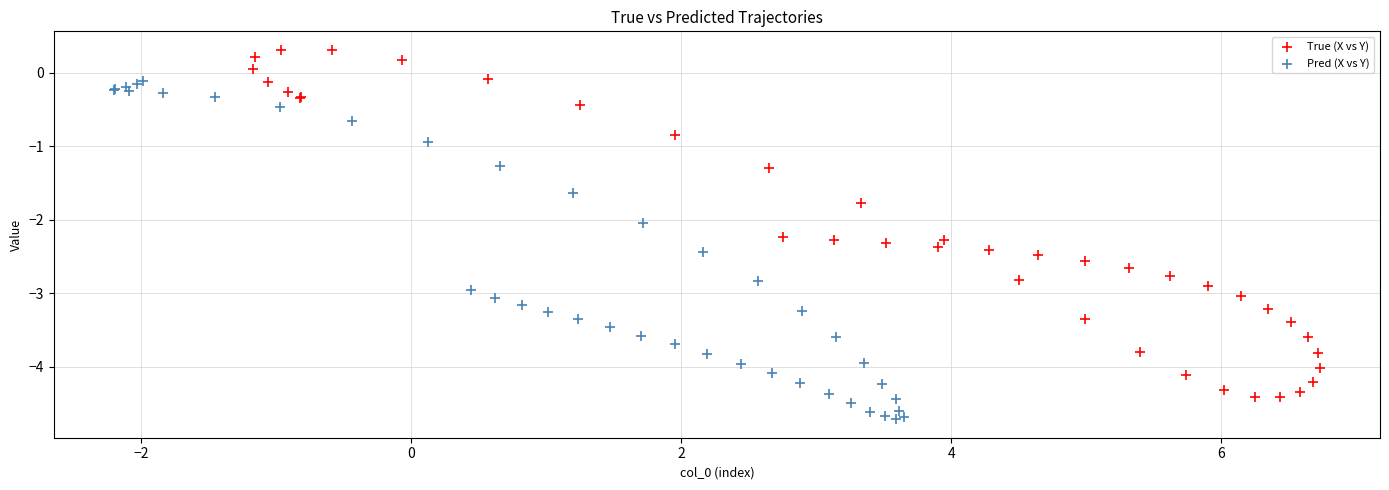

Which series reaches the maximum Y coordinate?

True (X vs Y)